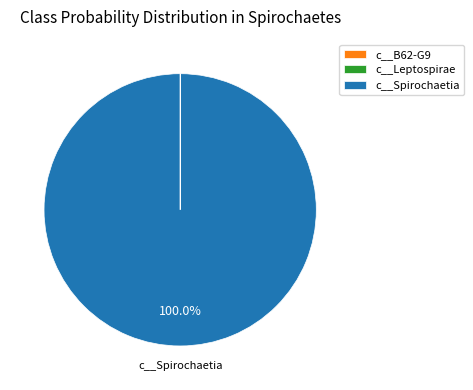

What is the largest slice in the pie chart?

c__Spirochaetia